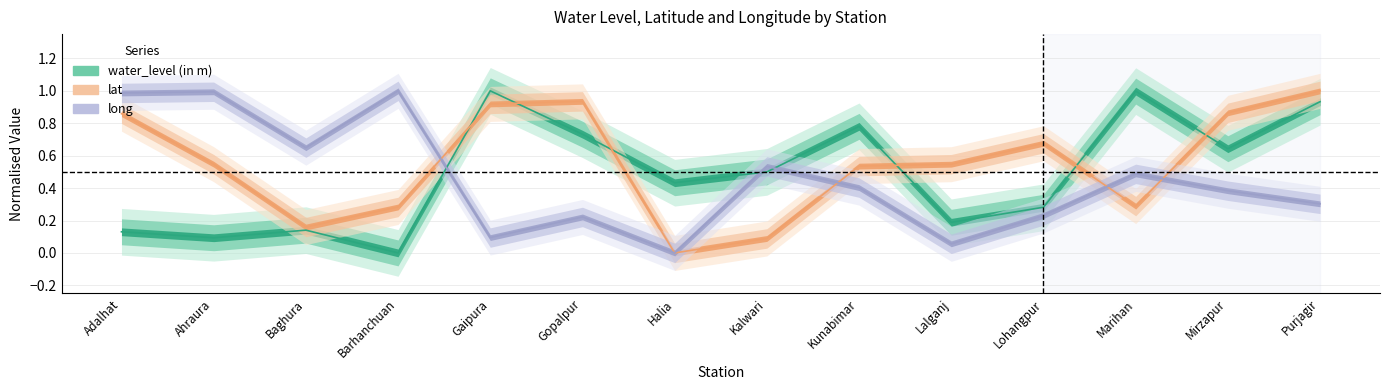

List the series in order of their peak value, lowest first.

water_level (in m), lat, long